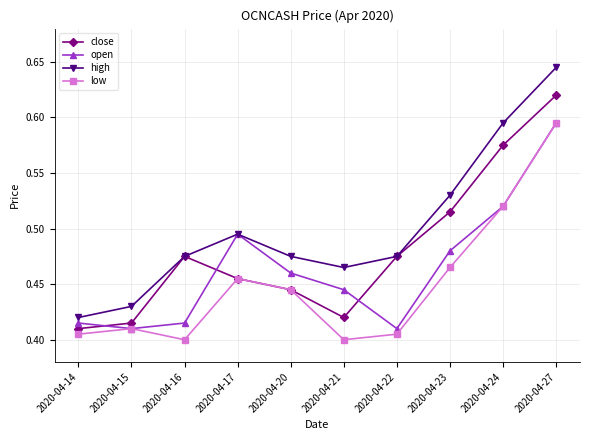

Rank the series by their average value, from highest to lowest.

high, close, open, low